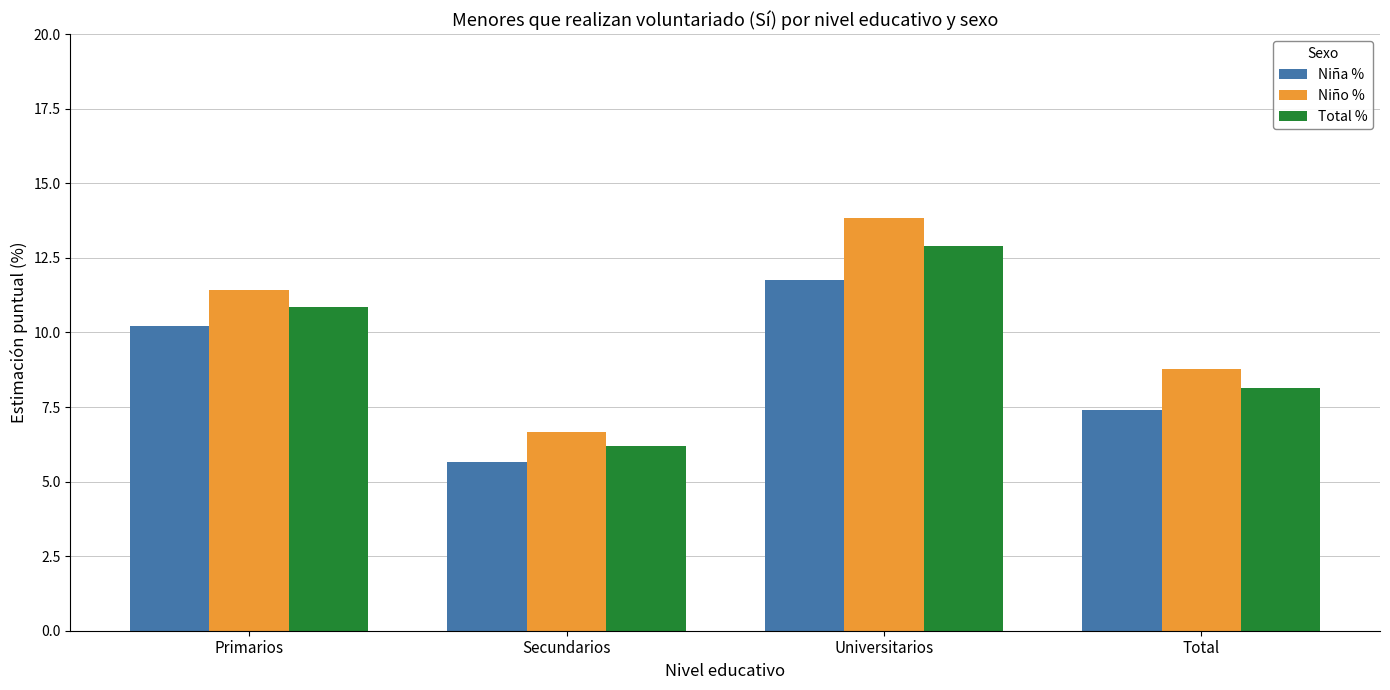

True or false: Niño % has a value of 13.8 at Universitarios.

True